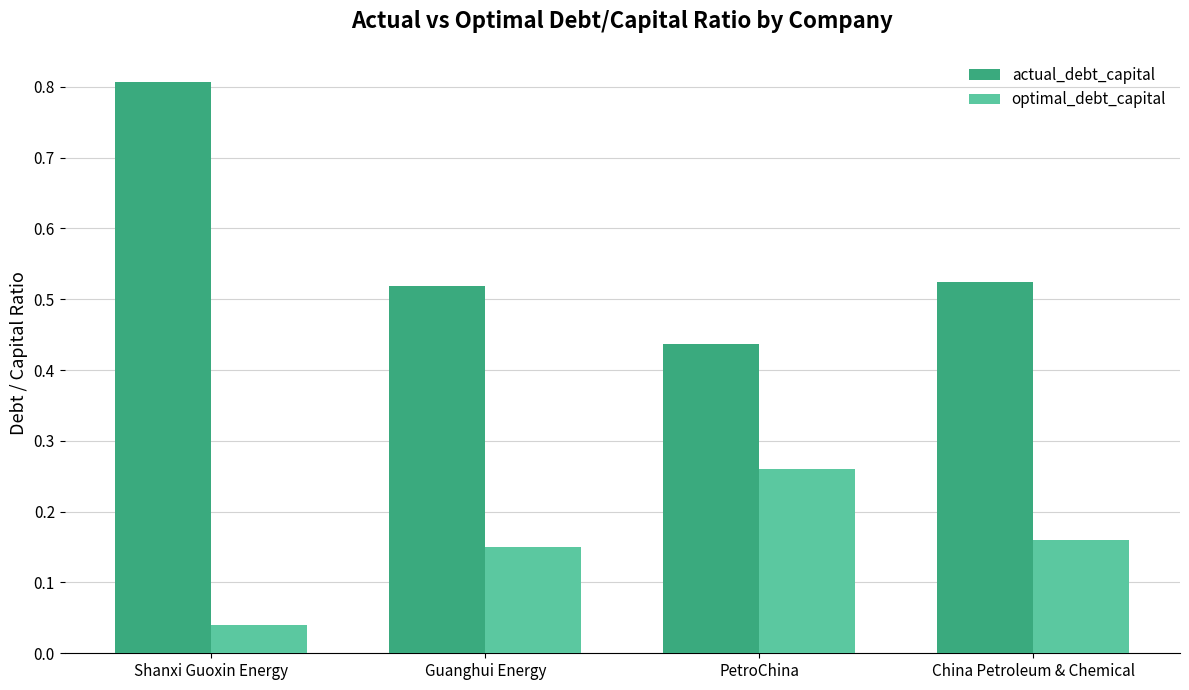

What is the sum of the actual_debt_capital values at China Petroleum & Chemical and PetroChina?

1.0